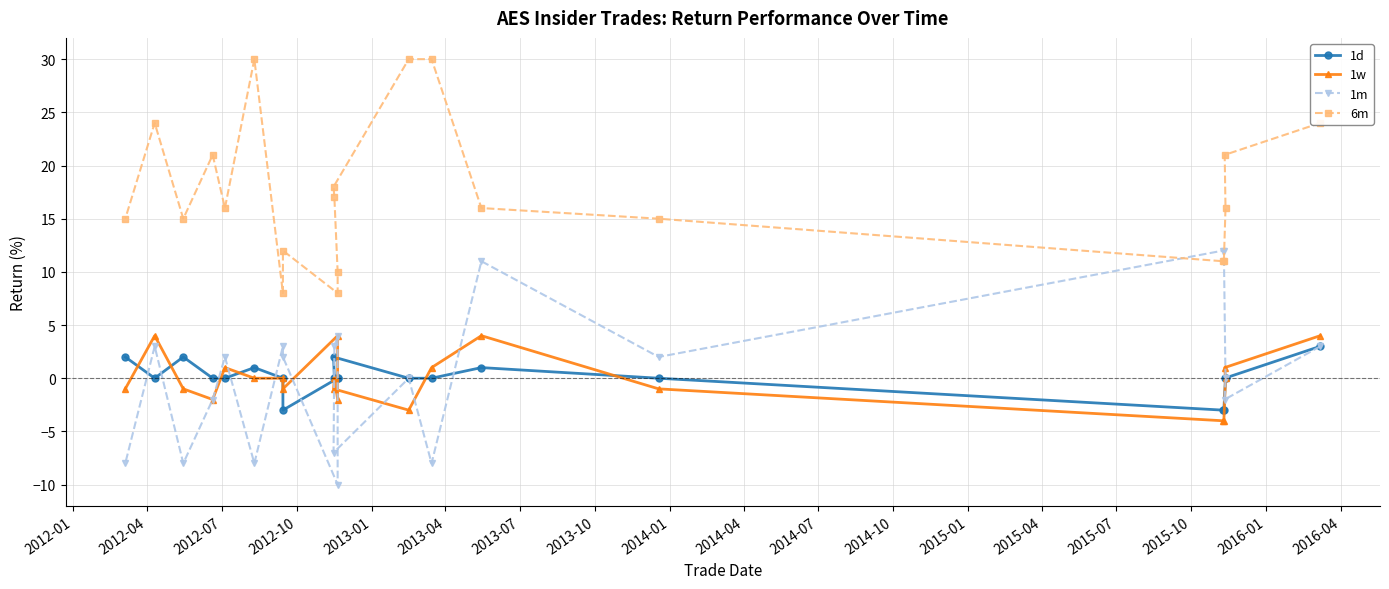

Count the 1d values in the range 0 to 1.

14